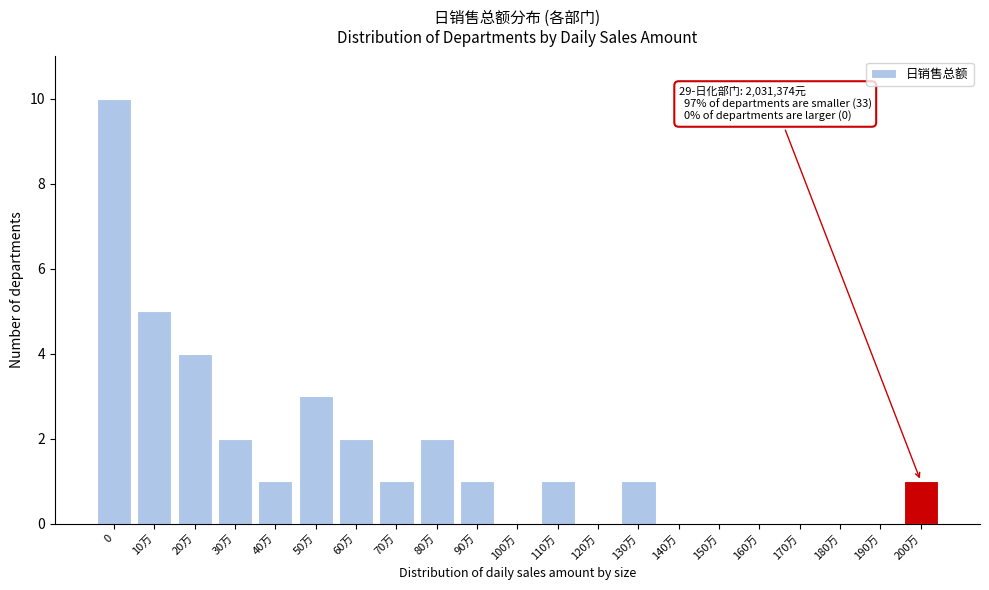

Reading right to left, extract all data points from this chart.

200万=1	190万=0	180万=0	170万=0	160万=0	150万=0	140万=0	130万=1	120万=0	110万=1	100万=0	90万=1	80万=2	70万=1	60万=2	50万=3	40万=1	30万=2	20万=4	10万=5	0=10